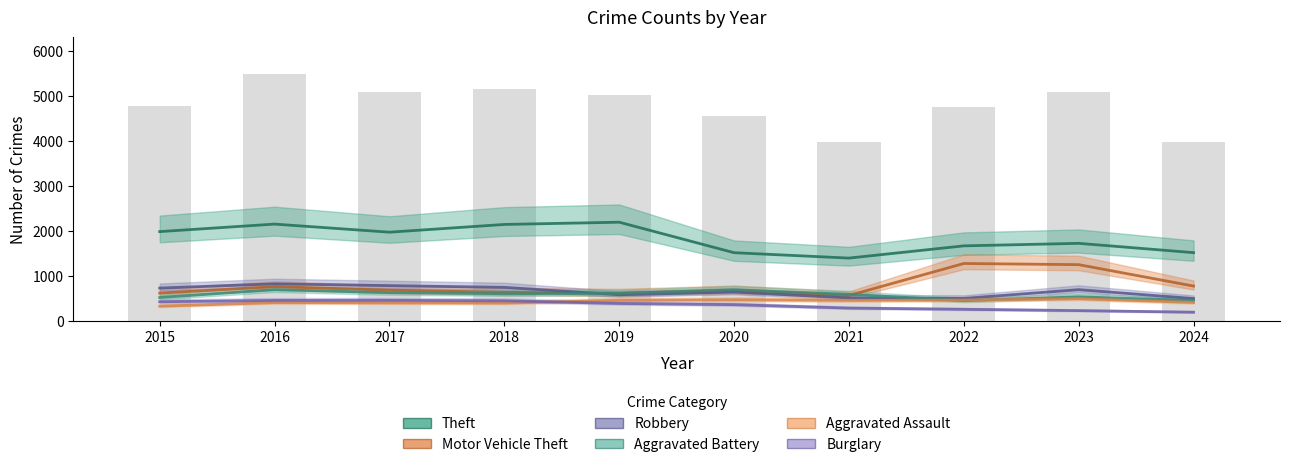

The value of Aggravated Assault at 2021 is 452. True or false?

True